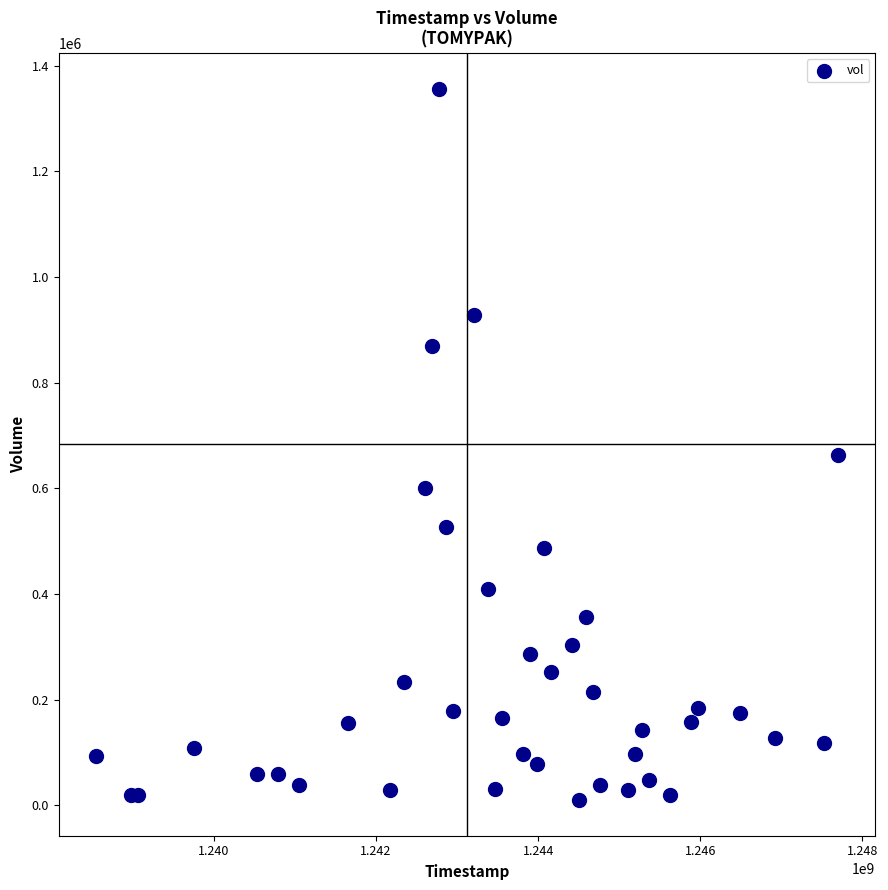

What Y value in the scatter plot is closest to 683137?

663619